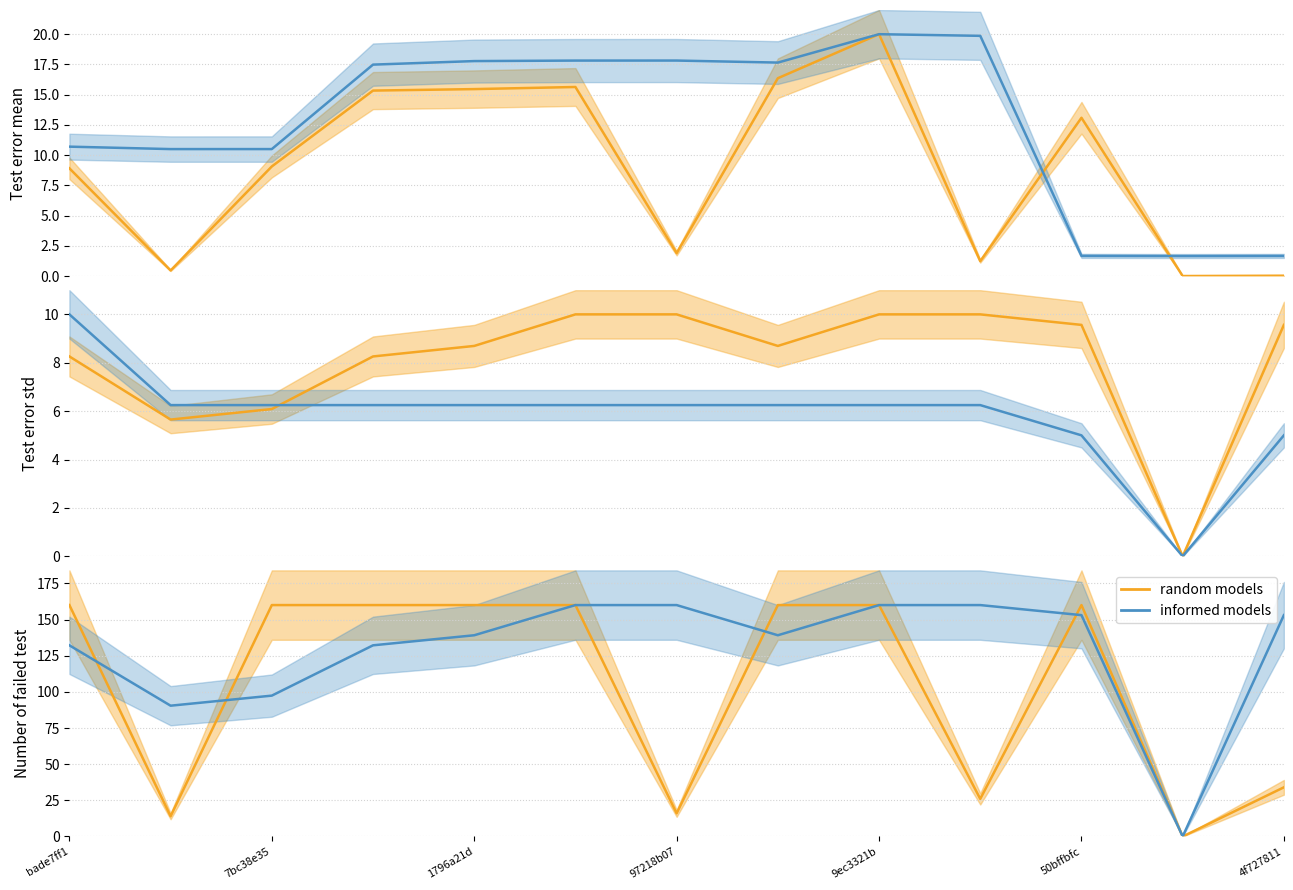

Is it true that #IMPACTED_CLASSES equals 6.2 at 7?

True